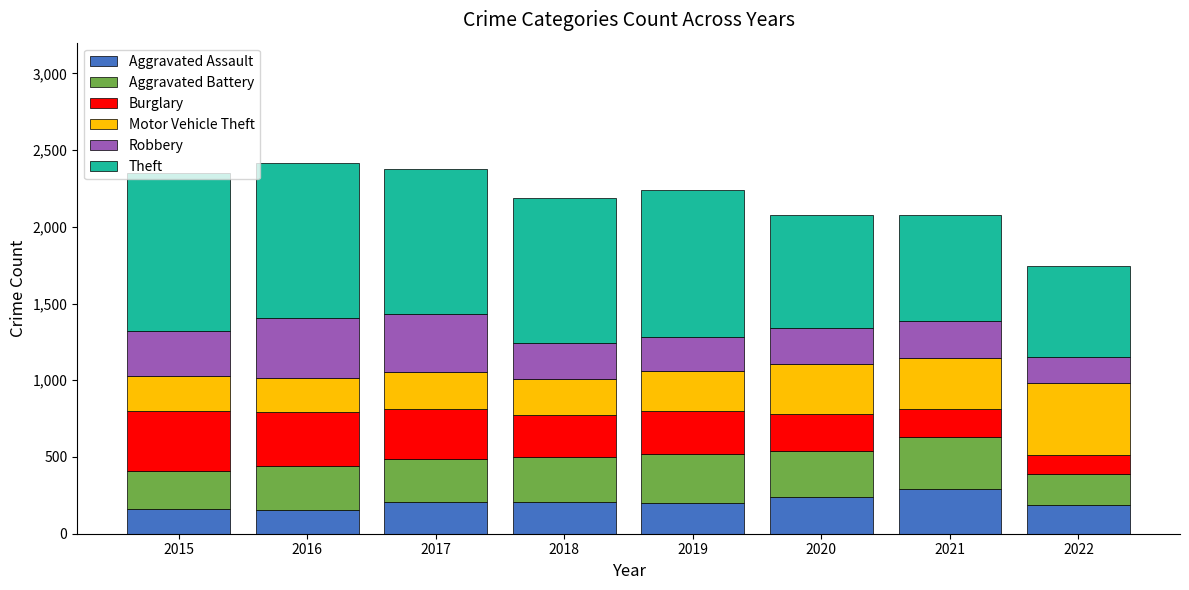

What is the difference between the maximum and minimum values in the Aggravated Assault series?

138